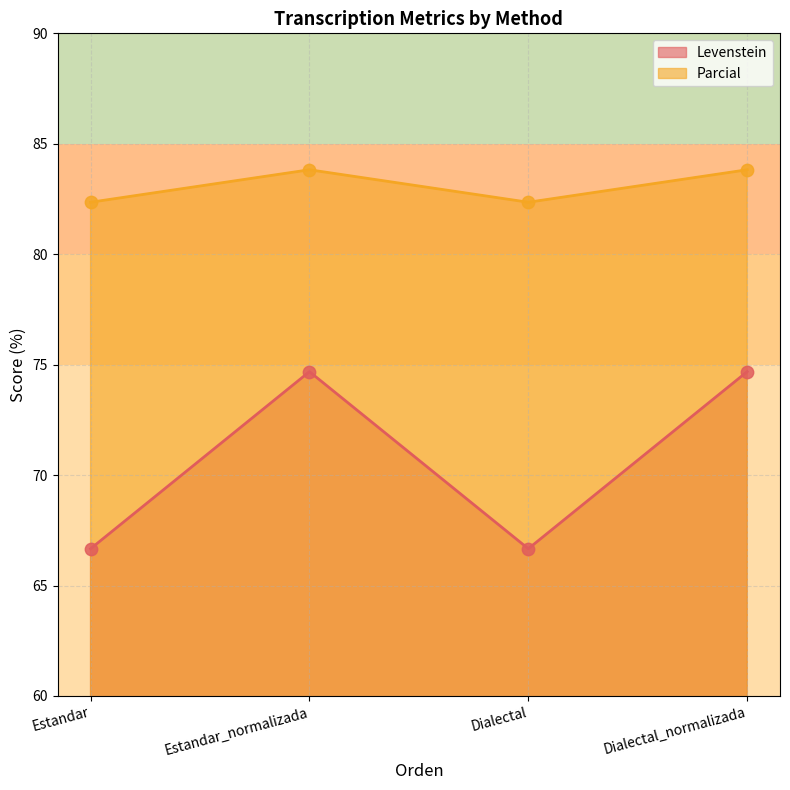

Which series has the largest Y range (max minus min)?

Levenstein